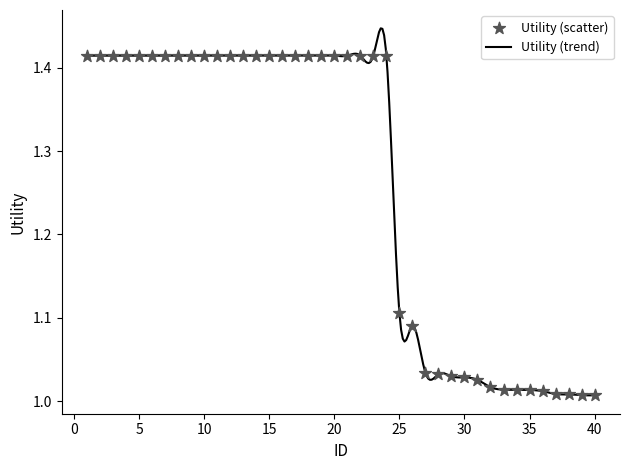

Which has a higher value, 28 or 27?

27